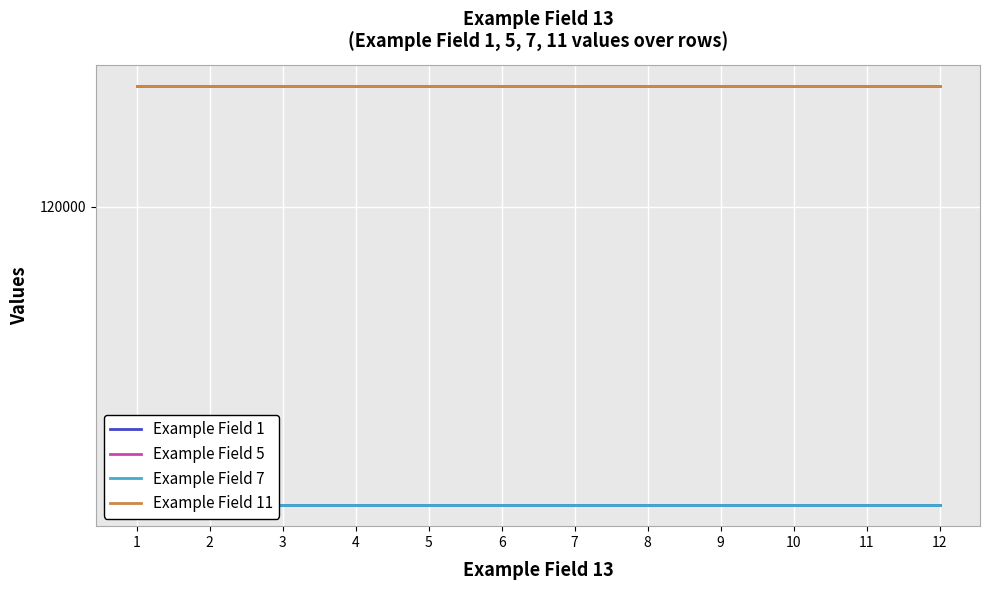

At which category is the sum across all series the highest?

1